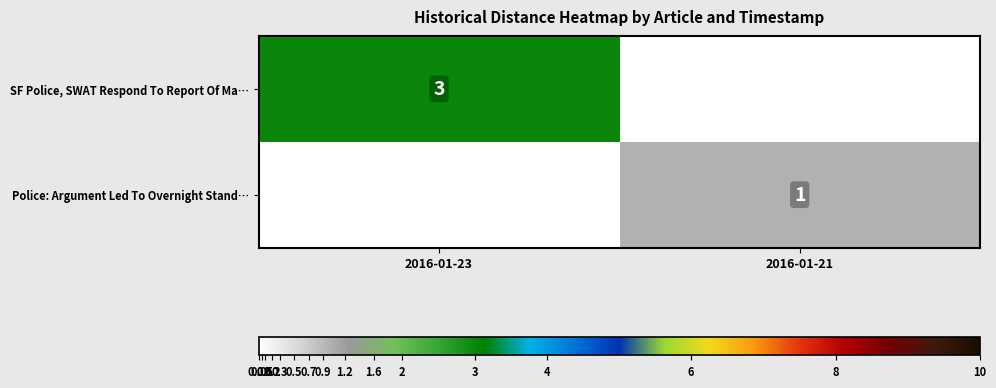

Which category has the lowest value across all series?

2016-01-21